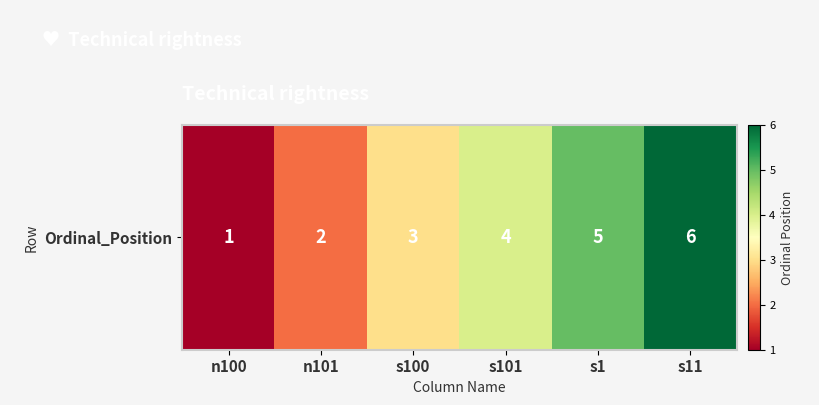

How many data points are above 4?

2